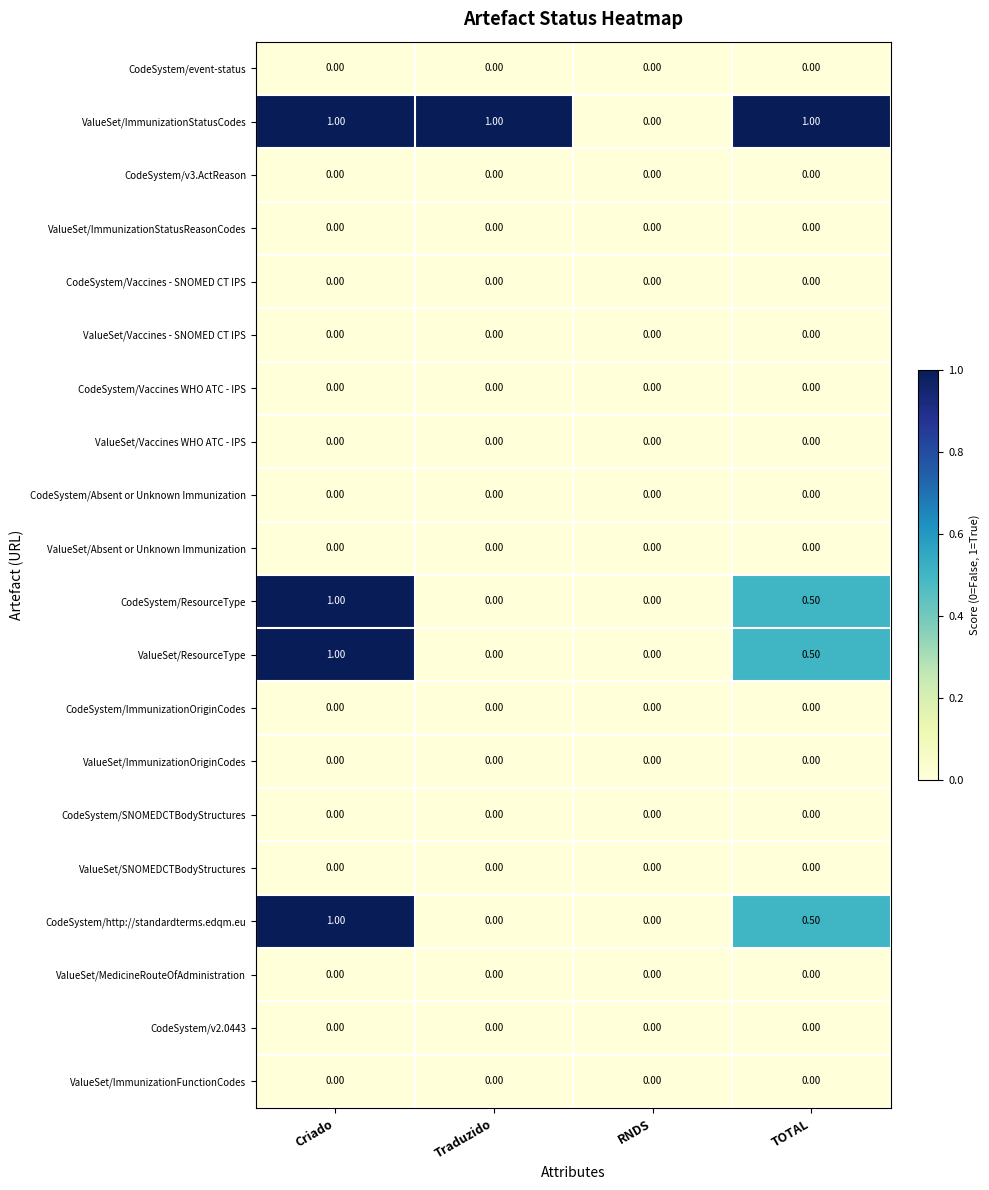

Between RNDS and TOTAL, which series saw the biggest shift?

ValueSet/ImmunizationStatusCodes